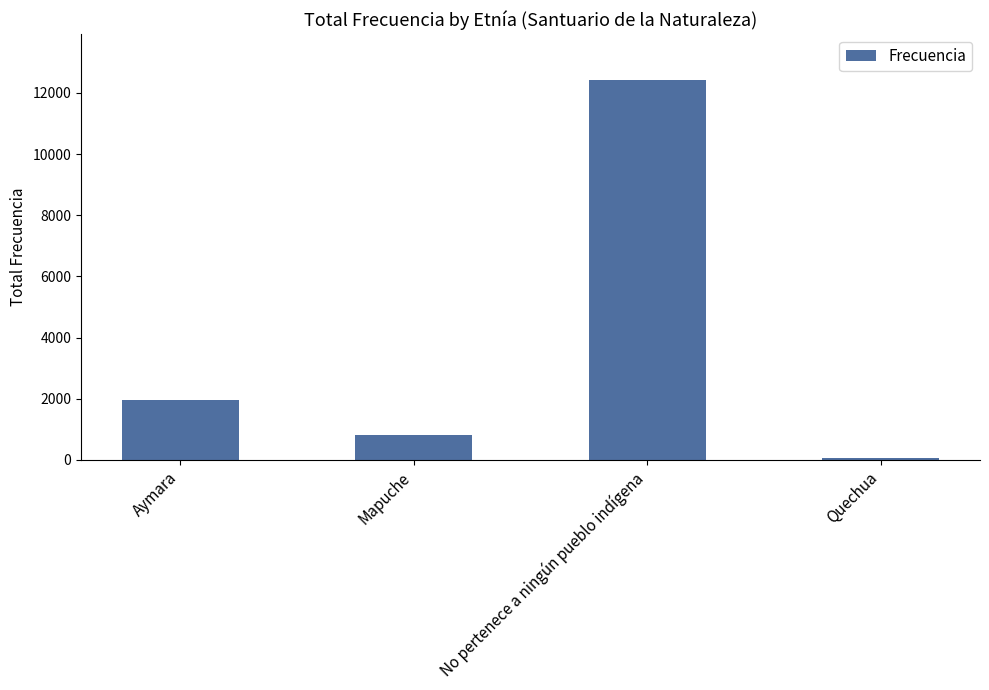

The value at Mapuche is 279. True or false?

False